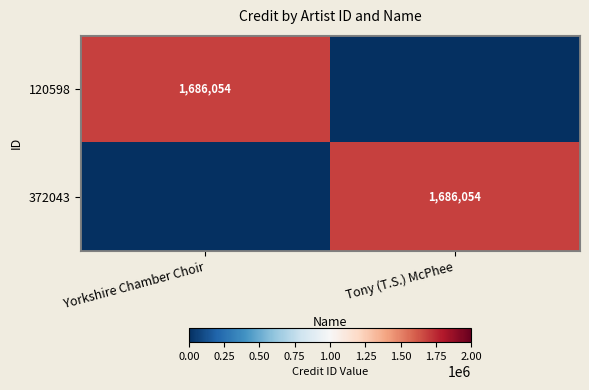

At which category is the sum across all series the highest?

Yorkshire Chamber Choir